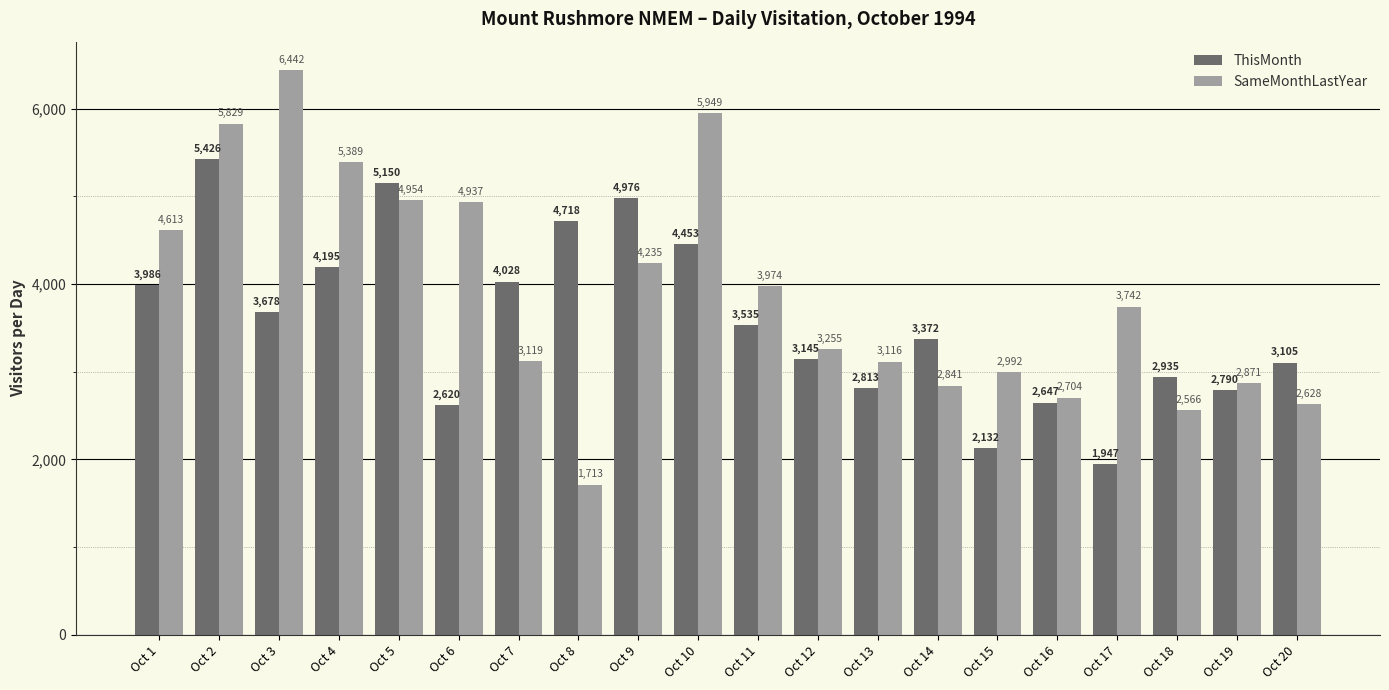

How many categories are shown in the chart?

20